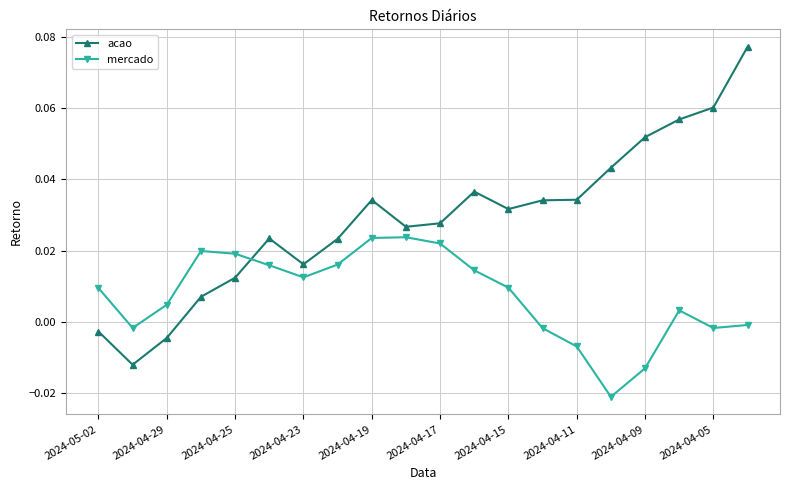

How many distinct data groups are displayed?

2